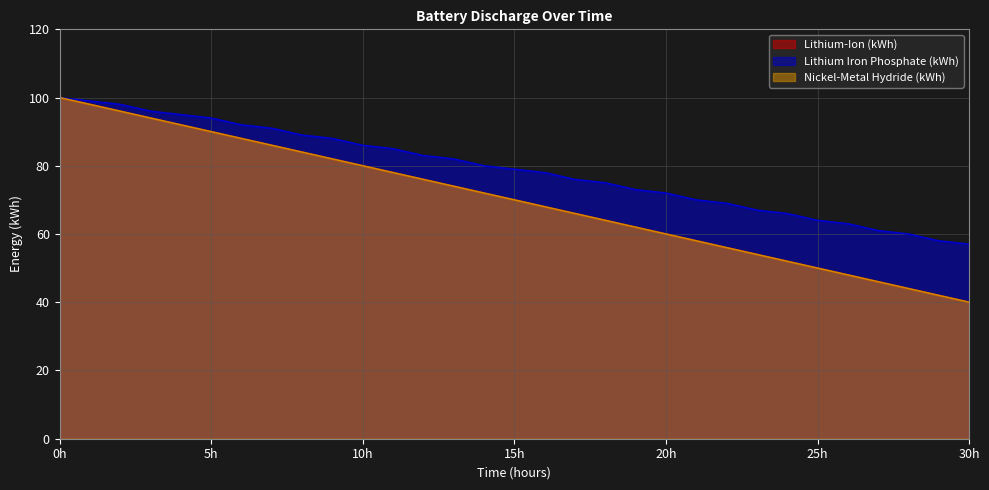

Does the chart display data point markers on the line(s)?

No